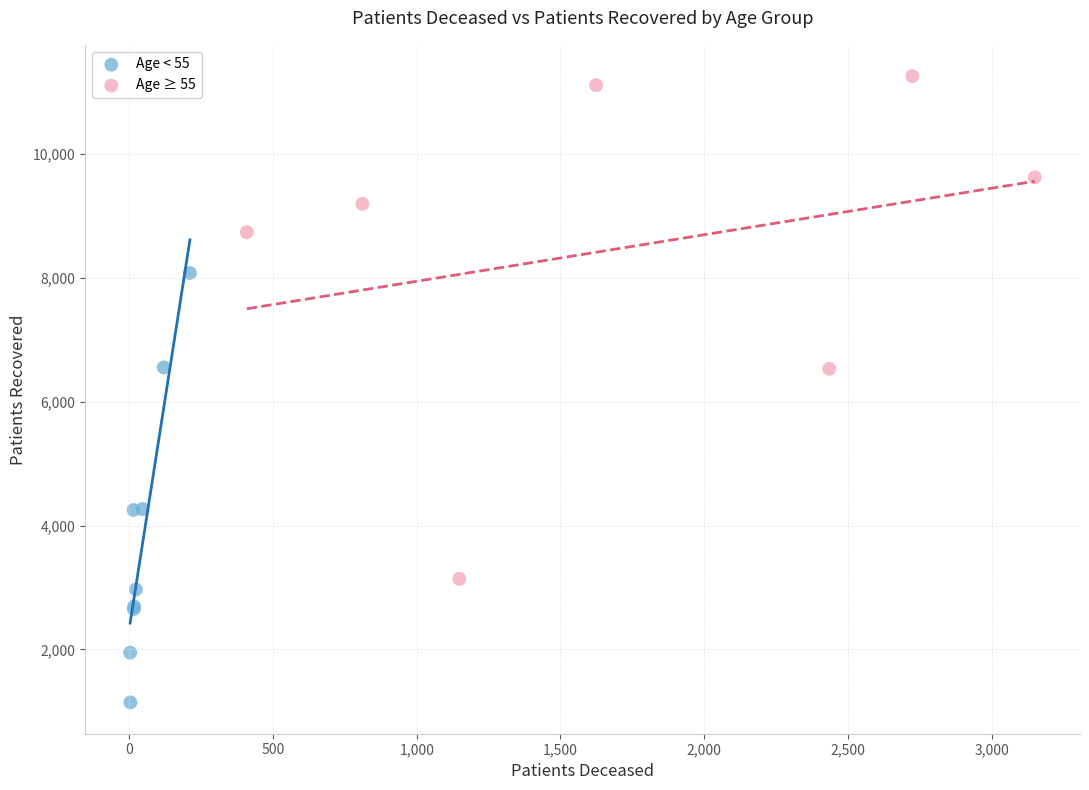

Which series reaches the minimum Y coordinate?

Age < 55